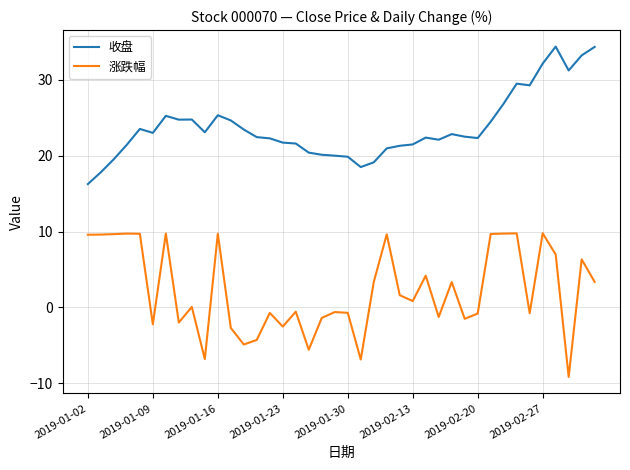

What are all the series names shown in the legend?

收盘, 涨跌幅